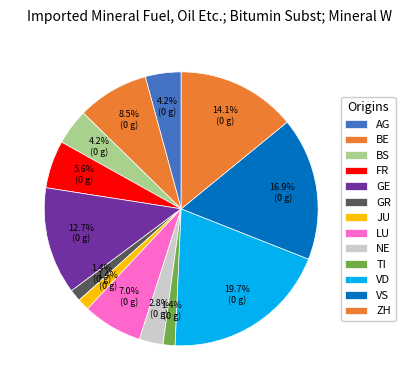

How many segments does this pie chart have?

13